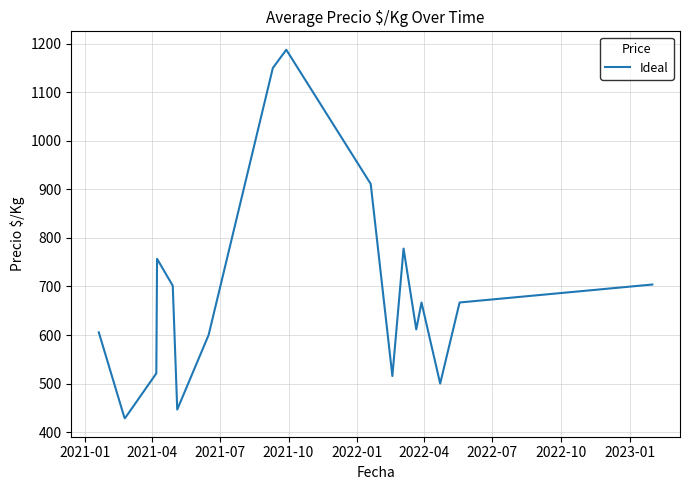

What is the greatest value displayed?

1187.5